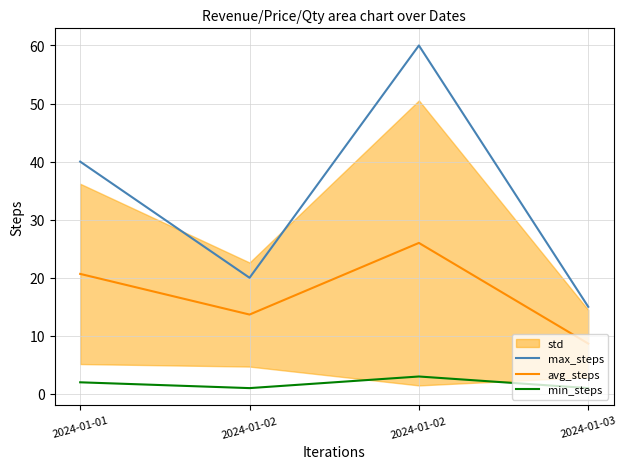

What is the approximate value of max_steps at 2024-01-02?

20.0